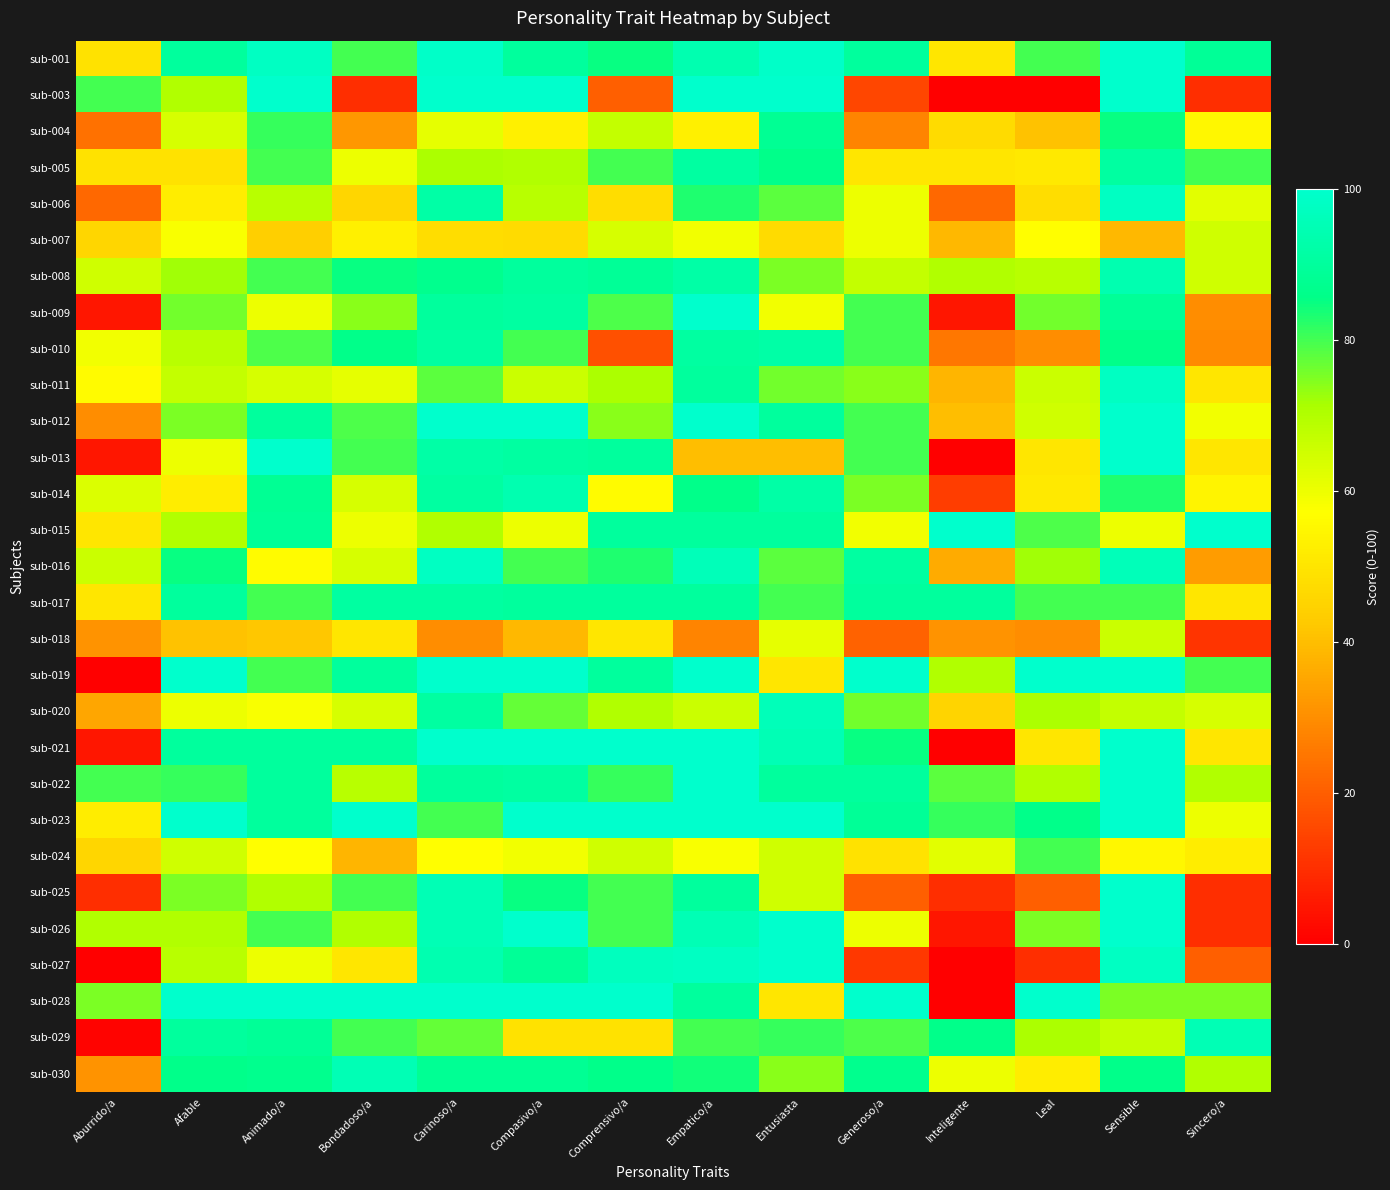

Reading left to right, extract all data points from this chart.

sub-001: Aburrido/a=49	Afable=90	Animado/a=98	Bondadoso/a=80	Carinoso/a=99	Compasivo/a=90	Comprensivo/a=85	Empatico/a=94	Entusiasta=99	Generoso/a=90	Inteligente=50	Leal=80	Sensible=100	Sincero/a=89
sub-003: Aburrido/a=80	Afable=70	Animado/a=100	Bondadoso/a=10	Carinoso/a=100	Compasivo/a=100	Comprensivo/a=20	Empatico/a=100	Entusiasta=100	Generoso/a=15	Inteligente=0	Leal=0	Sensible=100	Sincero/a=10
sub-004: Aburrido/a=24	Afable=64	Animado/a=81	Bondadoso/a=32	Carinoso/a=61	Compasivo/a=53	Comprensivo/a=67	Empatico/a=53	Entusiasta=88	Generoso/a=28	Inteligente=47	Leal=41	Sensible=85	Sincero/a=55
sub-005: Aburrido/a=49	Afable=49	Animado/a=80	Bondadoso/a=60	Carinoso/a=71	Compasivo/a=70	Comprensivo/a=80	Empatico/a=91	Entusiasta=86	Generoso/a=50	Inteligente=50	Leal=51	Sensible=91	Sincero/a=80
sub-006: Aburrido/a=22	Afable=52	Animado/a=69	Bondadoso/a=46	Carinoso/a=92	Compasivo/a=69	Comprensivo/a=48	Empatico/a=83	Entusiasta=78	Generoso/a=60	Inteligente=22	Leal=48	Sensible=98	Sincero/a=62
sub-007: Aburrido/a=46	Afable=58	Animado/a=44	Bondadoso/a=53	Carinoso/a=48	Compasivo/a=47	Comprensivo/a=64	Empatico/a=59	Entusiasta=47	Generoso/a=60	Inteligente=39	Leal=57	Sensible=39	Sincero/a=65
sub-008: Aburrido/a=65	Afable=72	Animado/a=80	Bondadoso/a=85	Carinoso/a=87	Compasivo/a=90	Comprensivo/a=89	Empatico/a=92	Entusiasta=75	Generoso/a=67	Inteligente=70	Leal=69	Sensible=94	Sincero/a=65
sub-009: Aburrido/a=5	Afable=76	Animado/a=60	Bondadoso/a=74	Carinoso/a=90	Compasivo/a=91	Comprensivo/a=79	Empatico/a=100	Entusiasta=59	Generoso/a=80	Inteligente=5	Leal=76	Sensible=89	Sincero/a=30
sub-010: Aburrido/a=59	Afable=69	Animado/a=79	Bondadoso/a=86	Carinoso/a=91	Compasivo/a=80	Comprensivo/a=17	Empatico/a=91	Entusiasta=92	Generoso/a=80	Inteligente=25	Leal=30	Sensible=86	Sincero/a=29
sub-011: Aburrido/a=56	Afable=67	Animado/a=64	Bondadoso/a=61	Carinoso/a=78	Compasivo/a=66	Comprensivo/a=71	Empatico/a=90	Entusiasta=76	Generoso/a=74	Inteligente=38	Leal=66	Sensible=98	Sincero/a=50
sub-012: Aburrido/a=30	Afable=75	Animado/a=90	Bondadoso/a=79	Carinoso/a=100	Compasivo/a=100	Comprensivo/a=74	Empatico/a=100	Entusiasta=90	Generoso/a=80	Inteligente=40	Leal=65	Sensible=100	Sincero/a=59
sub-013: Aburrido/a=5	Afable=60	Animado/a=100	Bondadoso/a=80	Carinoso/a=92	Compasivo/a=91	Comprensivo/a=90	Empatico/a=40	Entusiasta=40	Generoso/a=80	Inteligente=0	Leal=50	Sensible=100	Sincero/a=50
sub-014: Aburrido/a=63	Afable=52	Animado/a=88	Bondadoso/a=64	Carinoso/a=91	Compasivo/a=94	Comprensivo/a=56	Empatico/a=86	Entusiasta=92	Generoso/a=75	Inteligente=13	Leal=51	Sensible=83	Sincero/a=54
sub-015: Aburrido/a=50	Afable=70	Animado/a=89	Bondadoso/a=60	Carinoso/a=70	Compasivo/a=60	Comprensivo/a=90	Empatico/a=90	Entusiasta=90	Generoso/a=59	Inteligente=100	Leal=79	Sensible=60	Sincero/a=100
sub-016: Aburrido/a=66	Afable=85	Animado/a=56	Bondadoso/a=64	Carinoso/a=98	Compasivo/a=80	Comprensivo/a=83	Empatico/a=96	Entusiasta=78	Generoso/a=91	Inteligente=36	Leal=72	Sensible=96	Sincero/a=33
sub-017: Aburrido/a=50	Afable=90	Animado/a=80	Bondadoso/a=91	Carinoso/a=91	Compasivo/a=90	Comprensivo/a=90	Empatico/a=90	Entusiasta=80	Generoso/a=90	Inteligente=90	Leal=80	Sensible=80	Sincero/a=50
sub-018: Aburrido/a=31	Afable=41	Animado/a=42	Bondadoso/a=50	Carinoso/a=30	Compasivo/a=39	Comprensivo/a=50	Empatico/a=28	Entusiasta=61	Generoso/a=21	Inteligente=31	Leal=30	Sensible=66	Sincero/a=11
sub-019: Aburrido/a=0	Afable=100	Animado/a=80	Bondadoso/a=90	Carinoso/a=100	Compasivo/a=100	Comprensivo/a=90	Empatico/a=100	Entusiasta=50	Generoso/a=100	Inteligente=70	Leal=100	Sensible=100	Sincero/a=80
sub-020: Aburrido/a=35	Afable=60	Animado/a=58	Bondadoso/a=64	Carinoso/a=91	Compasivo/a=77	Comprensivo/a=70	Empatico/a=66	Entusiasta=96	Generoso/a=76	Inteligente=45	Leal=71	Sensible=67	Sincero/a=64
sub-021: Aburrido/a=5	Afable=90	Animado/a=90	Bondadoso/a=90	Carinoso/a=100	Compasivo/a=100	Comprensivo/a=100	Empatico/a=100	Entusiasta=95	Generoso/a=85	Inteligente=0	Leal=50	Sensible=100	Sincero/a=50
sub-022: Aburrido/a=80	Afable=81	Animado/a=90	Bondadoso/a=69	Carinoso/a=90	Compasivo/a=91	Comprensivo/a=81	Empatico/a=100	Entusiasta=90	Generoso/a=90	Inteligente=78	Leal=70	Sensible=100	Sincero/a=70
sub-023: Aburrido/a=52	Afable=100	Animado/a=90	Bondadoso/a=100	Carinoso/a=80	Compasivo/a=100	Comprensivo/a=100	Empatico/a=100	Entusiasta=100	Generoso/a=89	Inteligente=81	Leal=86	Sensible=100	Sincero/a=60
sub-024: Aburrido/a=46	Afable=65	Animado/a=57	Bondadoso/a=38	Carinoso/a=57	Compasivo/a=59	Comprensivo/a=65	Empatico/a=58	Entusiasta=65	Generoso/a=49	Inteligente=62	Leal=80	Sensible=55	Sincero/a=52
sub-025: Aburrido/a=10	Afable=75	Animado/a=70	Bondadoso/a=80	Carinoso/a=95	Compasivo/a=85	Comprensivo/a=80	Empatico/a=90	Entusiasta=65	Generoso/a=20	Inteligente=10	Leal=20	Sensible=100	Sincero/a=10
sub-026: Aburrido/a=70	Afable=70	Animado/a=80	Bondadoso/a=70	Carinoso/a=95	Compasivo/a=100	Comprensivo/a=80	Empatico/a=95	Entusiasta=100	Generoso/a=60	Inteligente=5	Leal=75	Sensible=100	Sincero/a=10
sub-027: Aburrido/a=0	Afable=69	Animado/a=60	Bondadoso/a=50	Carinoso/a=94	Compasivo/a=89	Comprensivo/a=97	Empatico/a=98	Entusiasta=100	Generoso/a=12	Inteligente=0	Leal=10	Sensible=98	Sincero/a=20
sub-028: Aburrido/a=75	Afable=100	Animado/a=100	Bondadoso/a=100	Carinoso/a=100	Compasivo/a=100	Comprensivo/a=100	Empatico/a=90	Entusiasta=50	Generoso/a=100	Inteligente=0	Leal=100	Sensible=75	Sincero/a=75
sub-029: Aburrido/a=1	Afable=90	Animado/a=89	Bondadoso/a=80	Carinoso/a=77	Compasivo/a=49	Comprensivo/a=49	Empatico/a=80	Entusiasta=81	Generoso/a=79	Inteligente=86	Leal=71	Sensible=67	Sincero/a=95
sub-030: Aburrido/a=31	Afable=86	Animado/a=87	Bondadoso/a=95	Carinoso/a=88	Compasivo/a=88	Comprensivo/a=86	Empatico/a=84	Entusiasta=74	Generoso/a=87	Inteligente=60	Leal=52	Sensible=86	Sincero/a=70